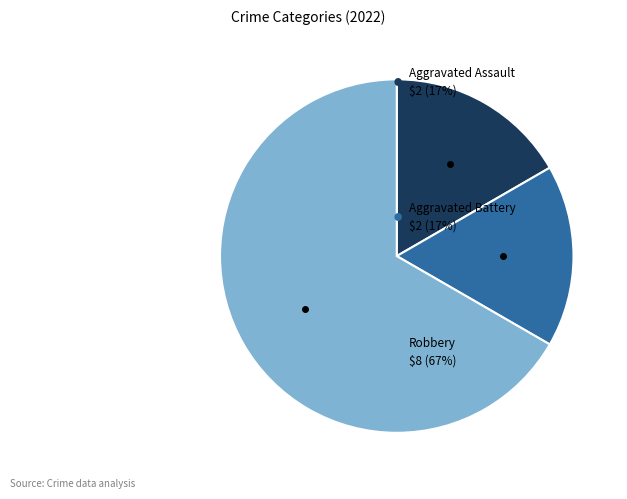

Is there a majority slice in this chart?

Yes